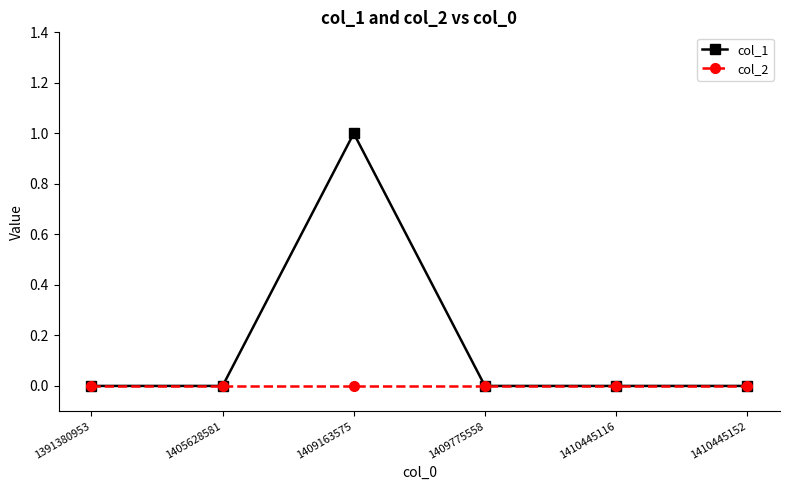

Which label corresponds to the largest value in the chart?

1409163575